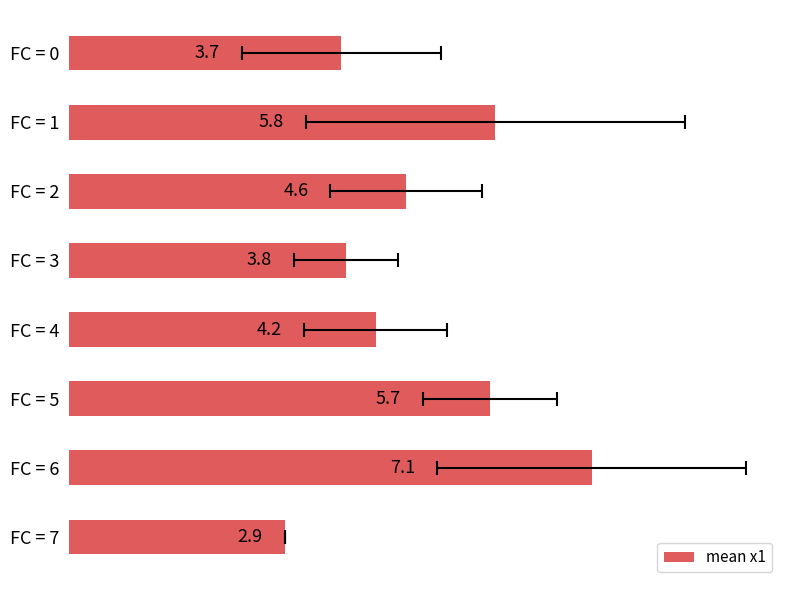

True or false: the data shows 5.4 at FC = 3.

False